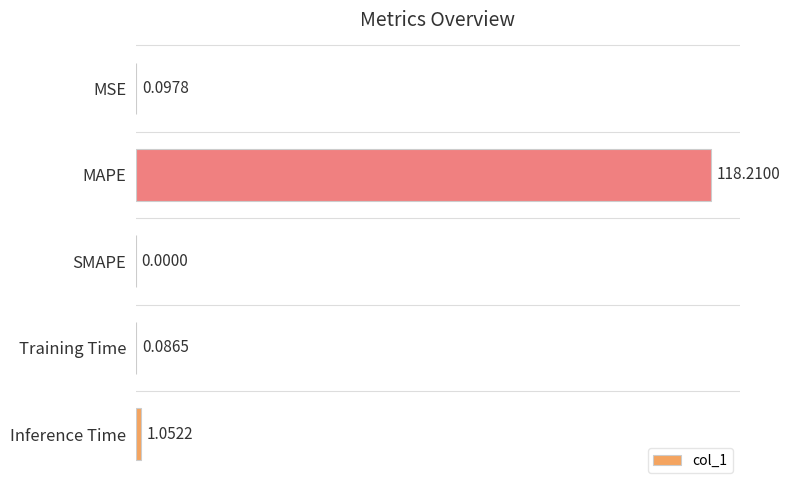

What is the sum of all values?

119.4